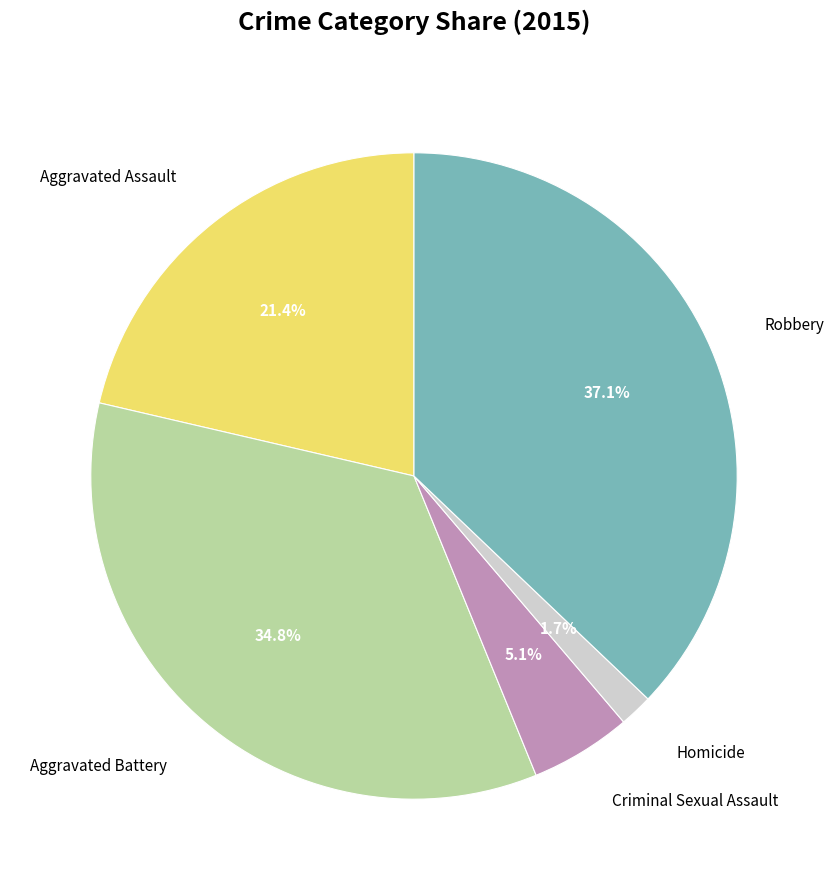

To the nearest percent, what portion does Criminal Sexual Assault represent?

5%